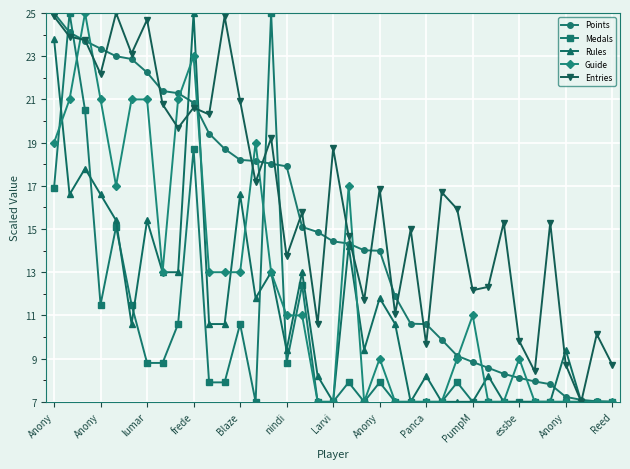

What is the maximum value shown in the chart?

25.0